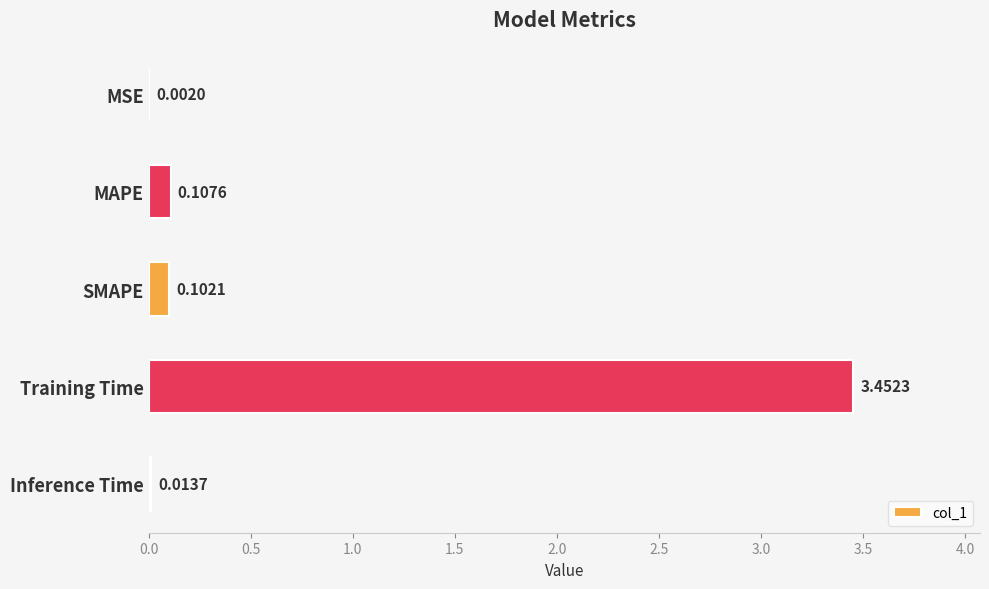

Between Training Time and MAPE, which is larger?

Training Time